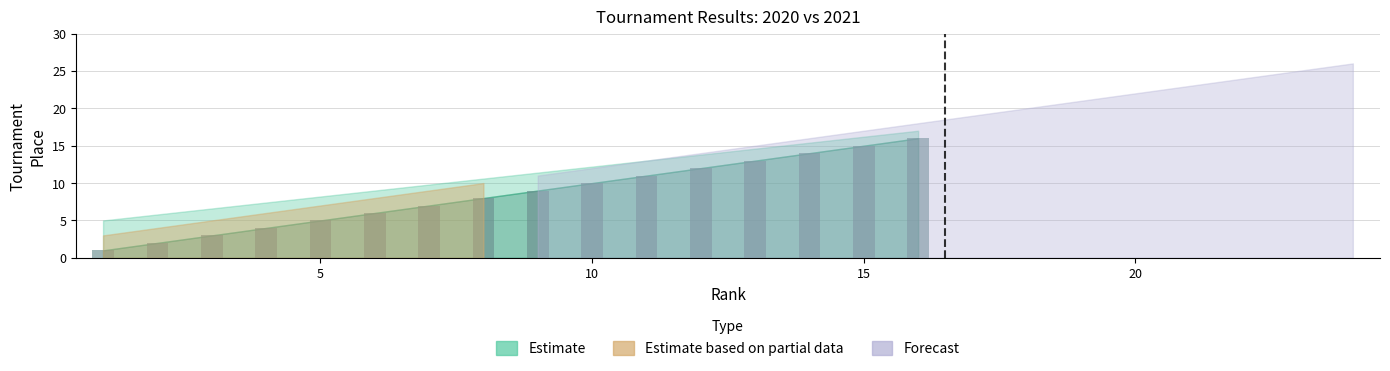

What is the difference between the maximum and second lowest values?

14